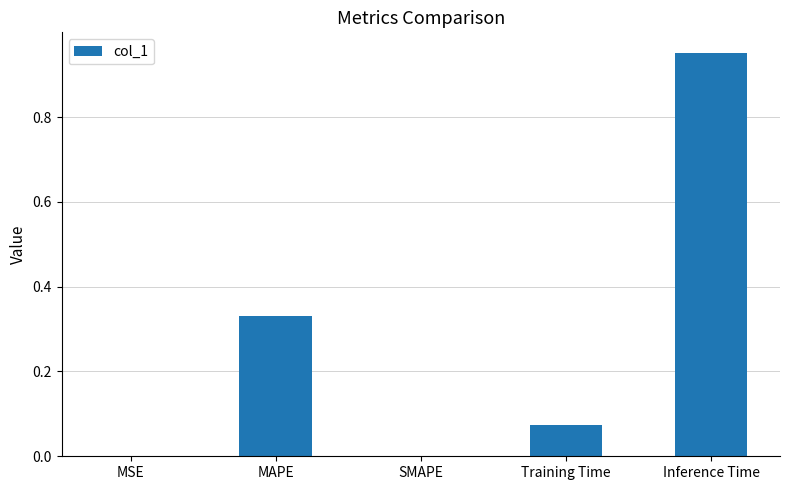

Are the bars grouped side by side (vs. stacked)?

No